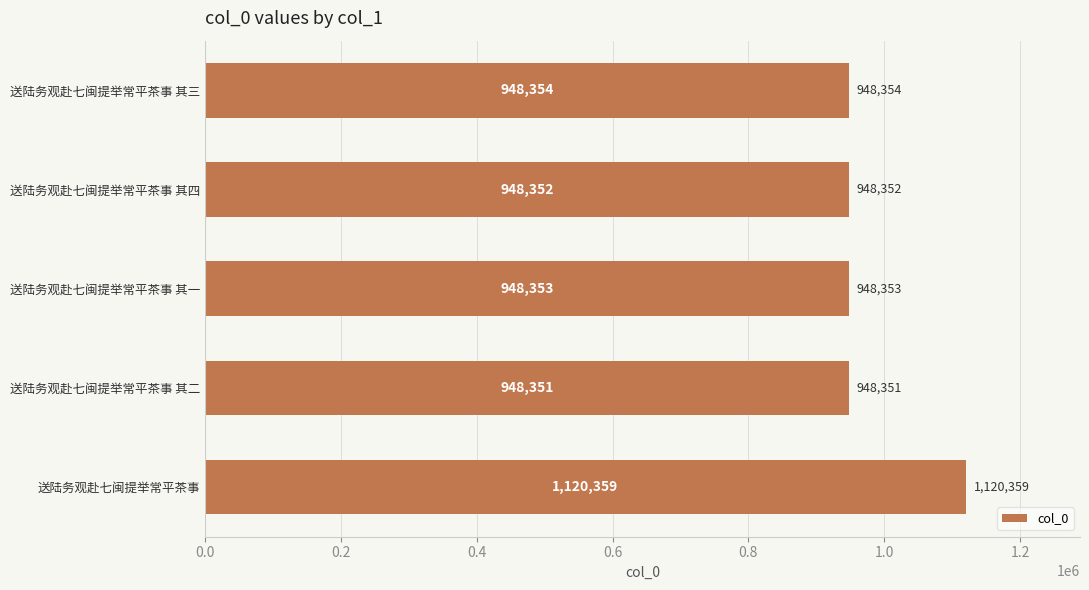

Reading top to bottom, list all the values displayed in this chart.

948354	948352	948353	948351	1120359